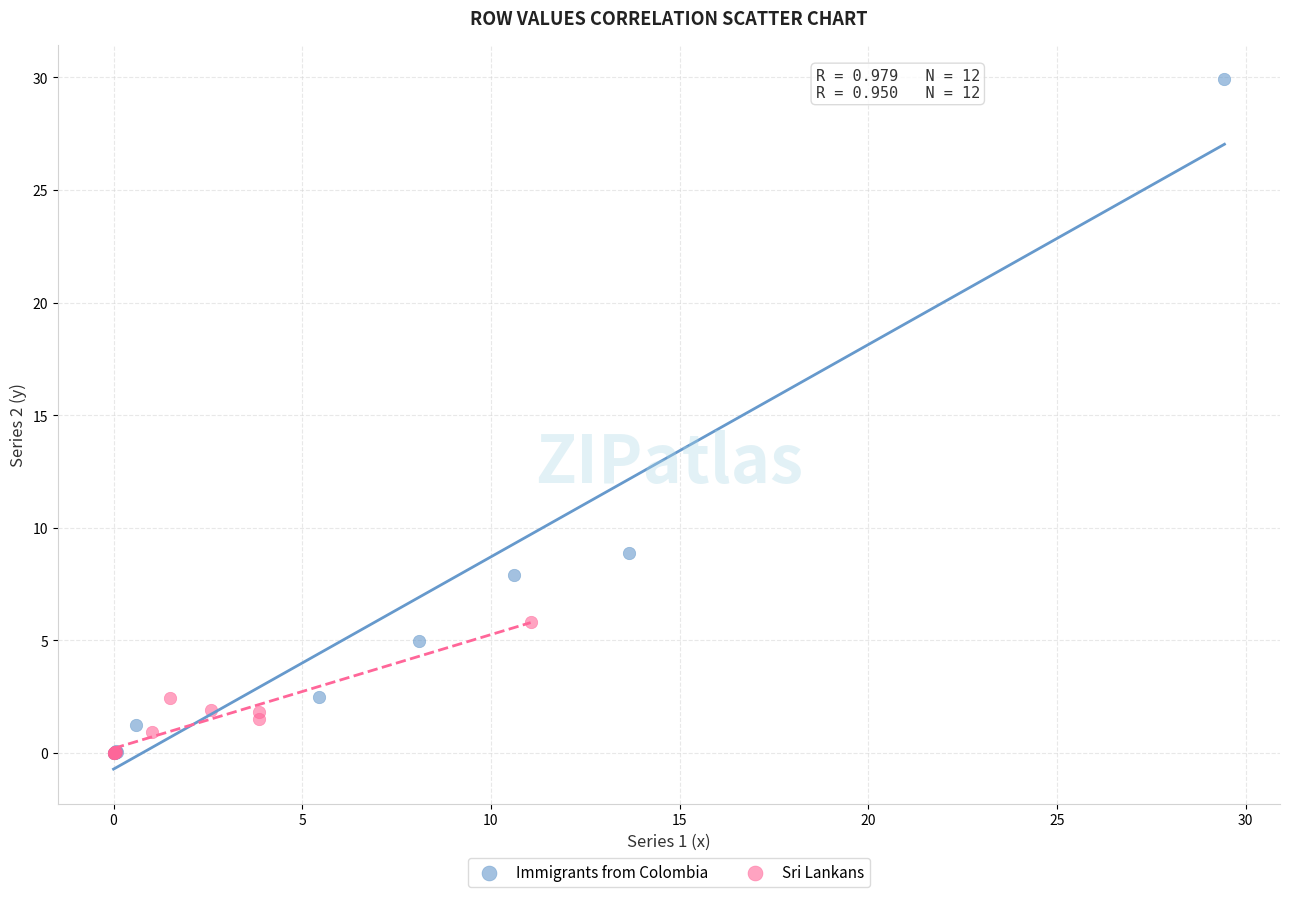

Which series has the widest spread of Y values?

Immigrants from Colombia